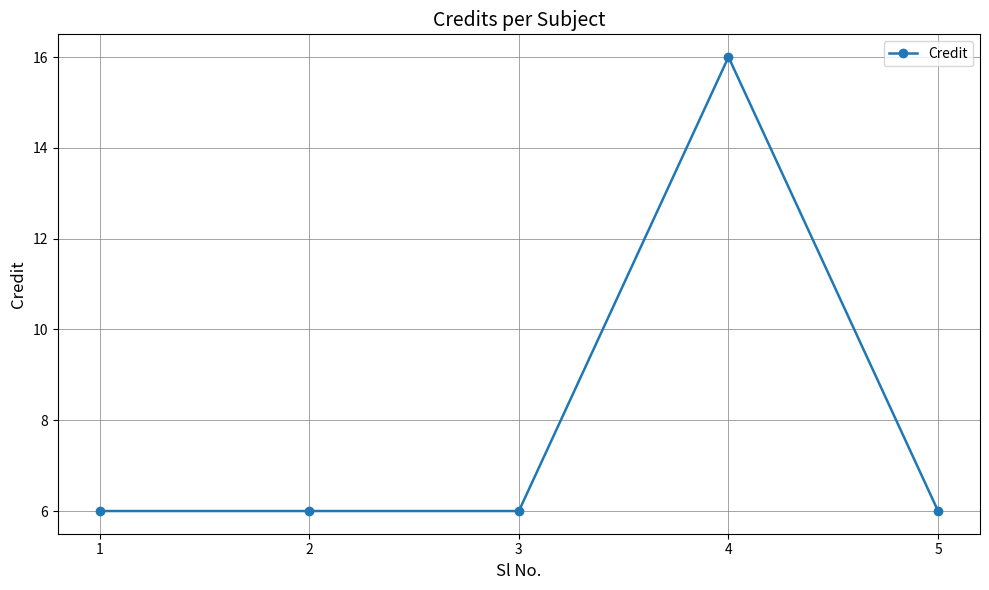

Reading right to left, extract all data points from this chart.

6	16	6	6	6